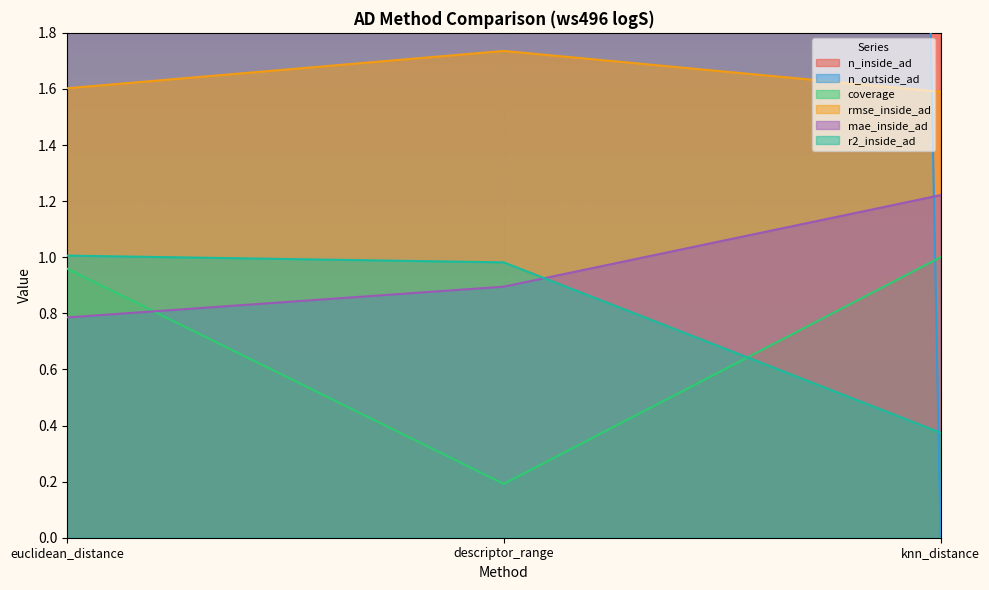

Which series has the largest total across all categories?

n_inside_ad